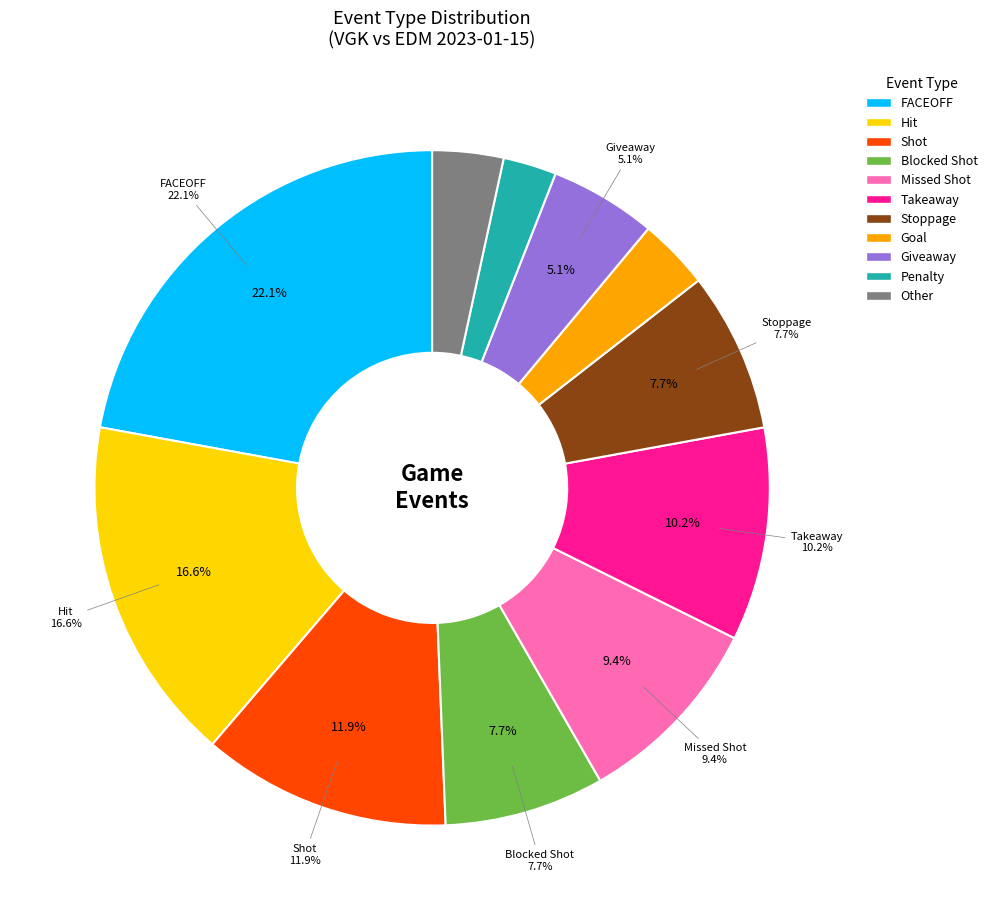

Approximately how many times larger is the value at Missed Shot compared to Takeaway?

0.9